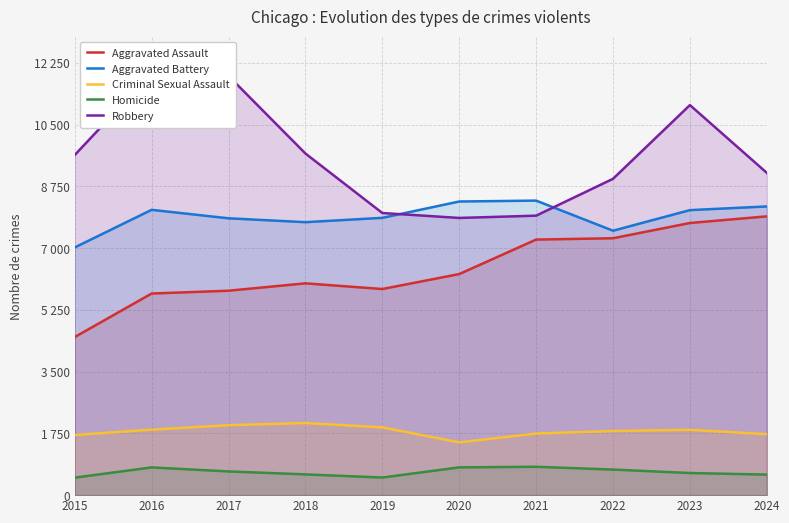

Reading right to left, extract all data points from this chart.

Aggravated Assault: 2024=7900	2023=7712	2022=7280	2021=7242	2020=6265	2019=5841	2018=6002	2017=5793	2016=5713	2015=4480
Aggravated Battery: 2024=8181	2023=8077	2022=7493	2021=8346	2020=8321	2019=7858	2018=7735	2017=7845	2016=8085	2015=7019
Criminal Sexual Assault: 2024=1727	2023=1851	2022=1817	2021=1747	2020=1495	2019=1921	2018=2044	2017=1982	2016=1856	2015=1705
Homicide: 2024=582	2023=627	2022=725	2021=804	2020=787	2019=499	2018=588	2017=672	2016=786	2015=496
Robbery: 2024=9133	2023=11053	2022=8964	2021=7920	2020=7855	2019=7995	2018=9681	2017=11880	2016=11960	2015=9638